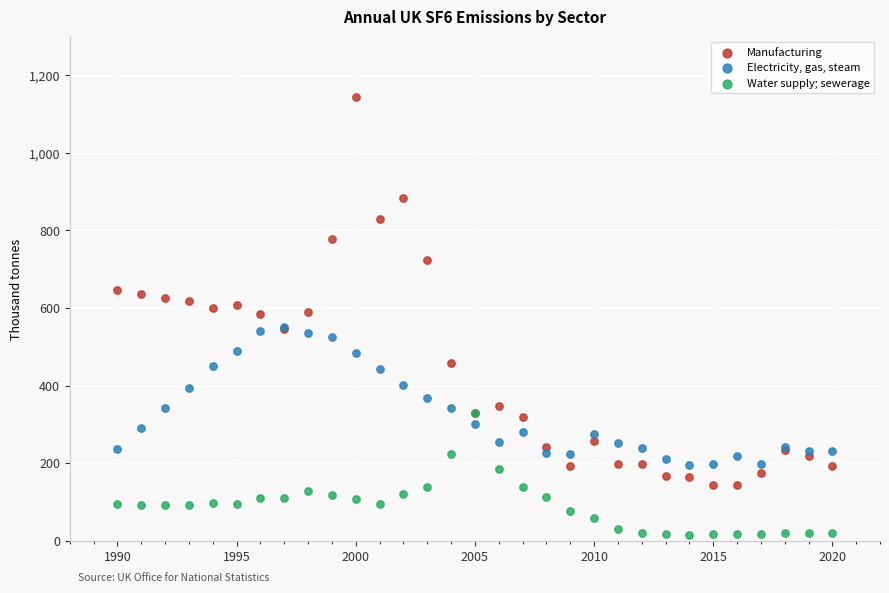

Which series contains the highest Y value?

Manufacturing